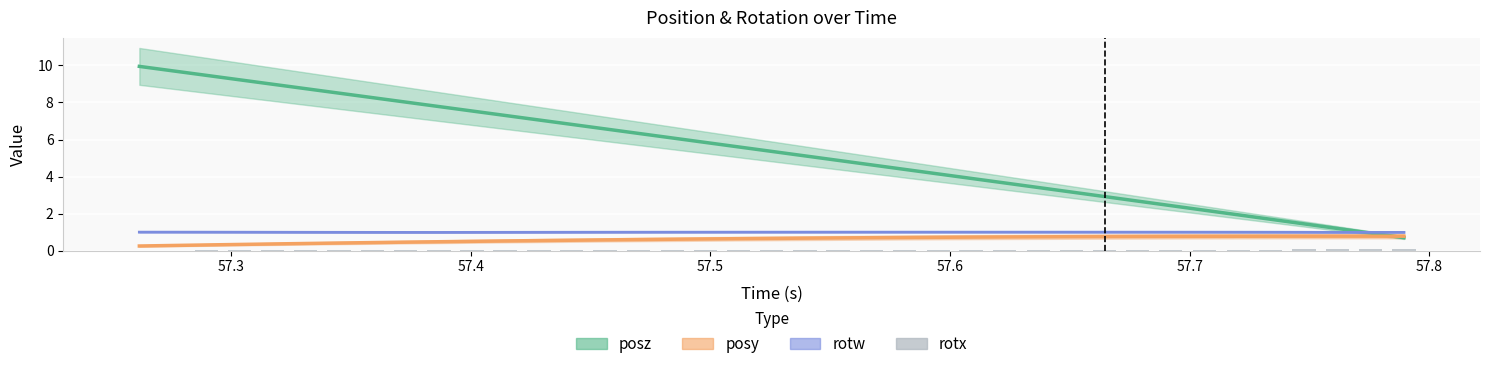

What is the value of the posy bar at the 35th from the left?

0.8